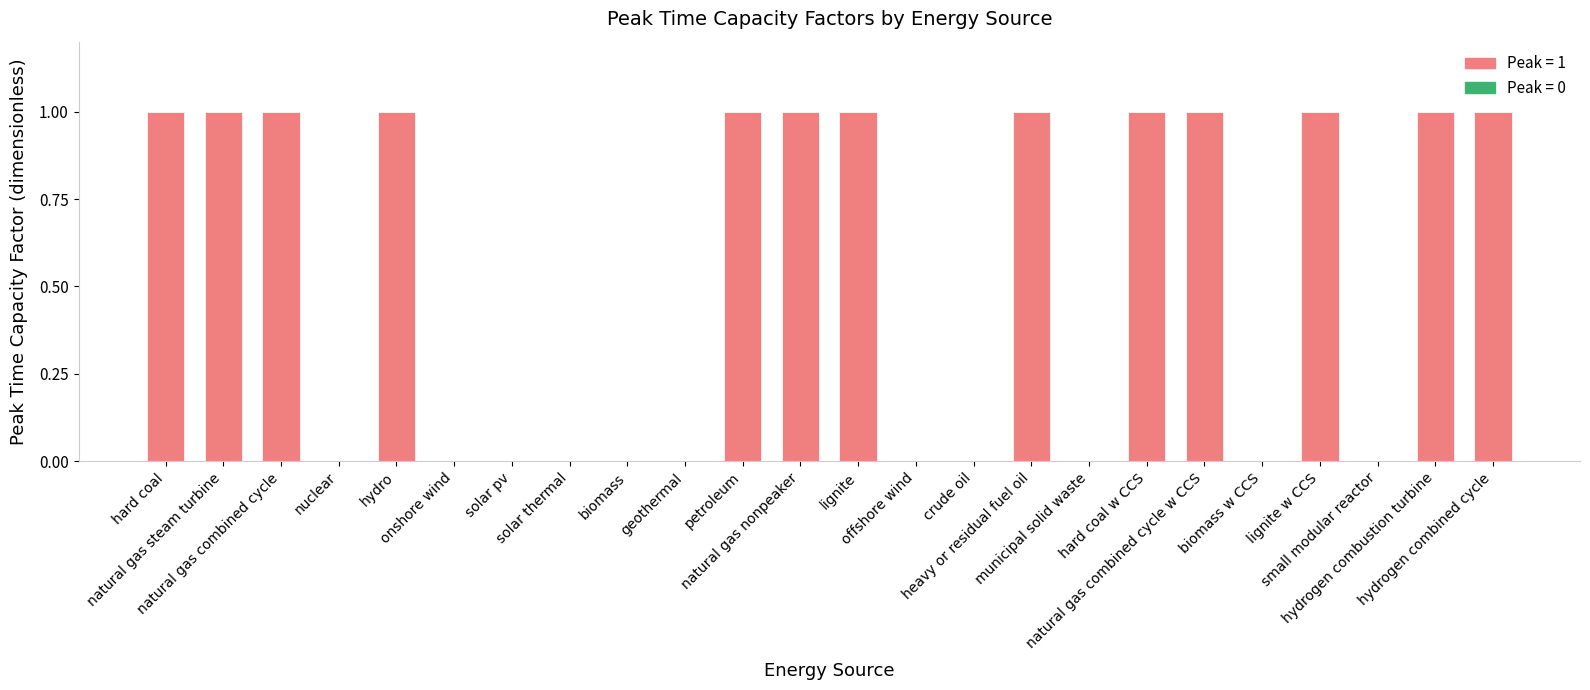

What is the change in value from biomass to natural gas combined cycle w CCS?

+1